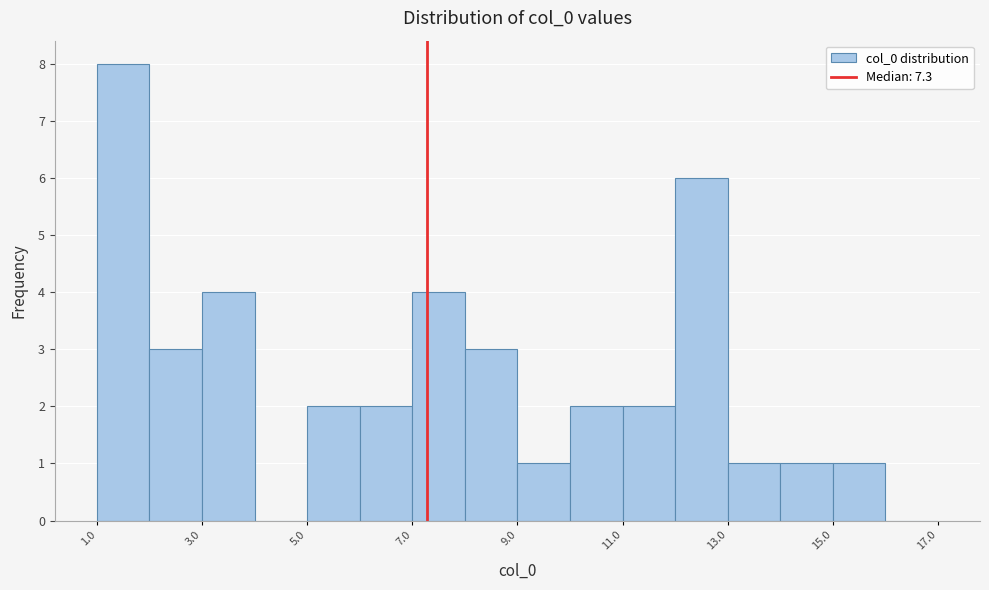

Which range on the x-axis has the tallest bar?

1 to 2